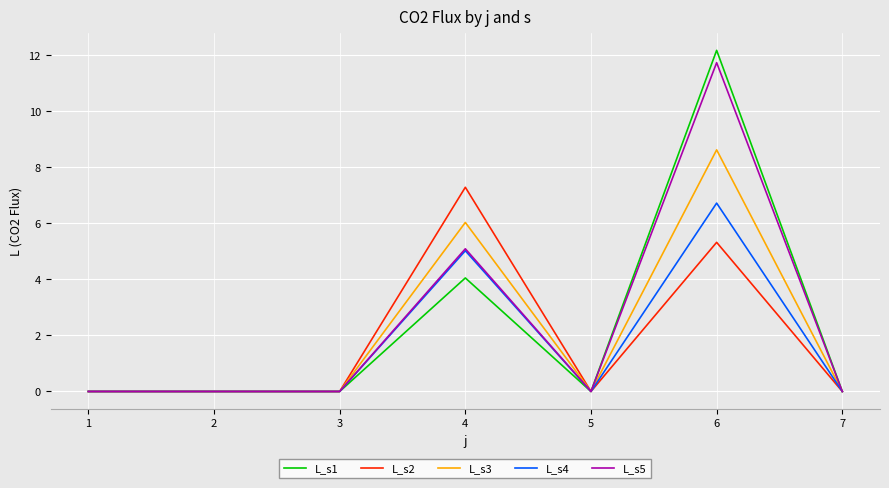

List the series in order of their peak value, highest first.

L_s1, L_s5, L_s3, L_s2, L_s4